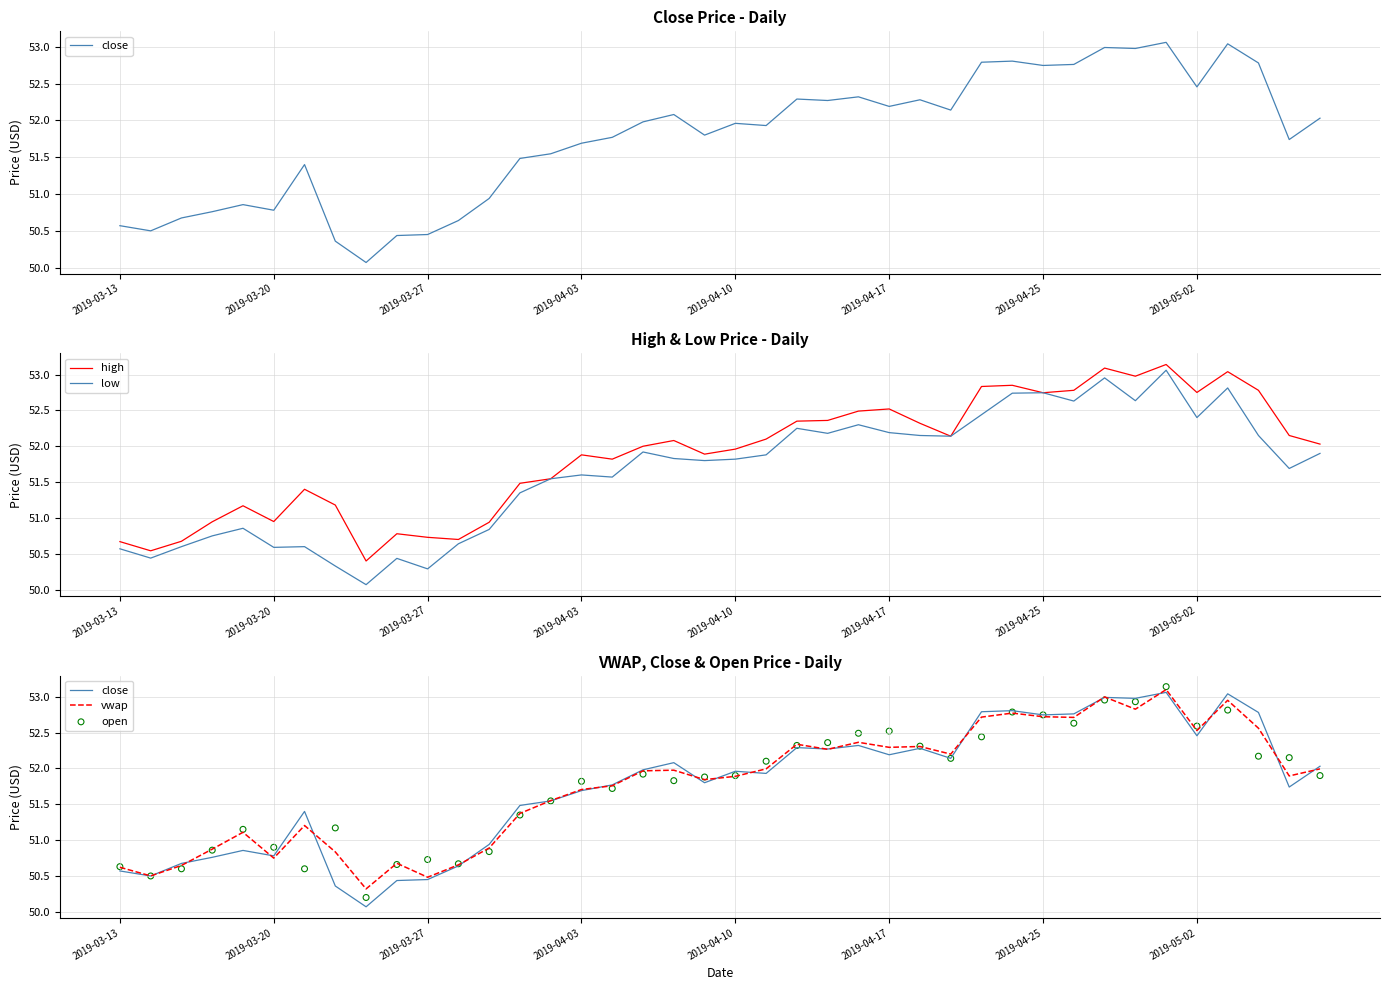

Which series reaches the minimum Y coordinate?

close